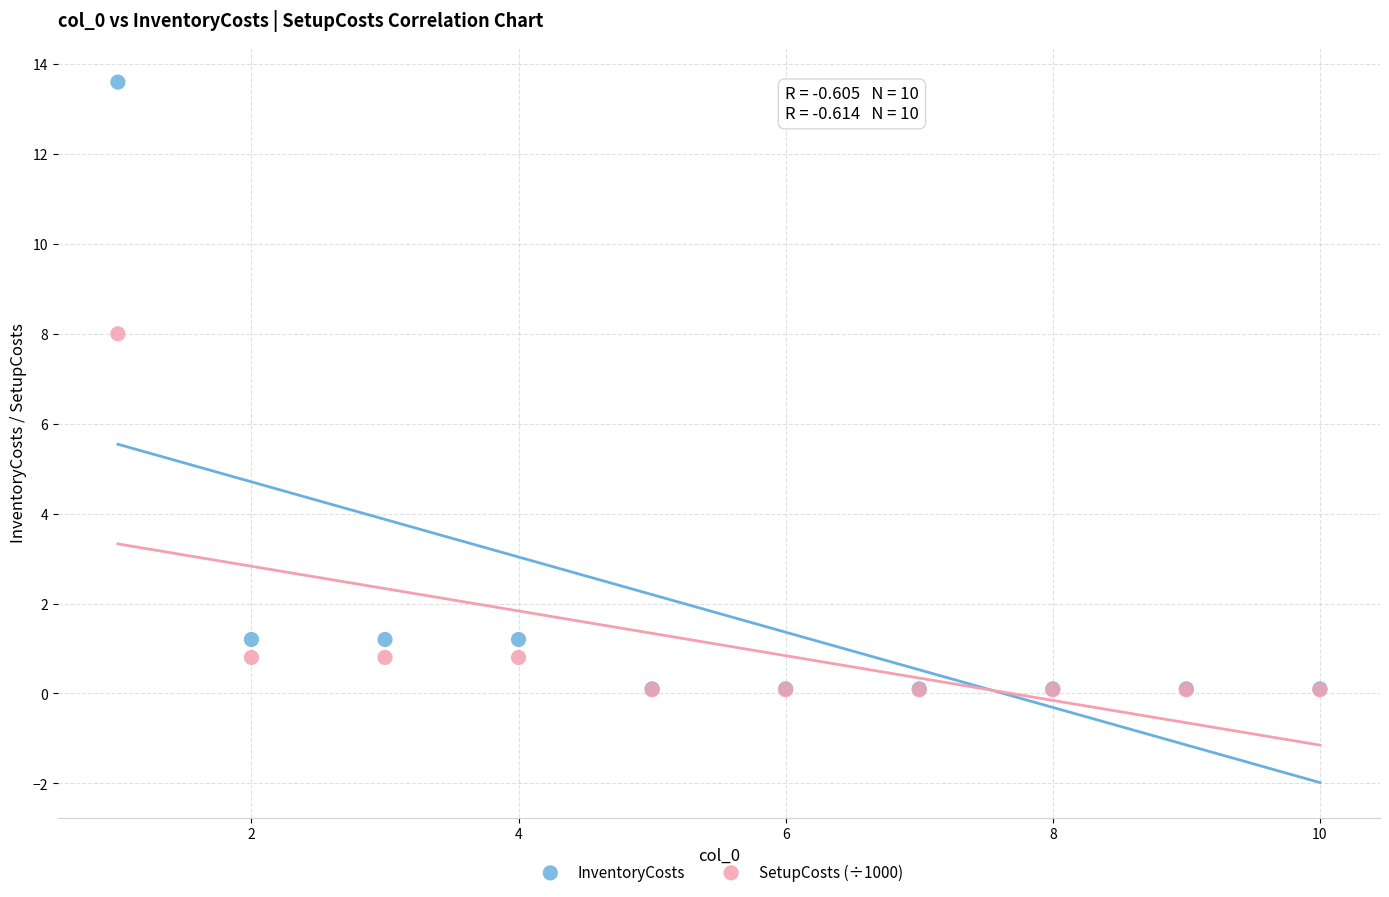

Which series reaches the maximum Y coordinate?

InventoryCosts